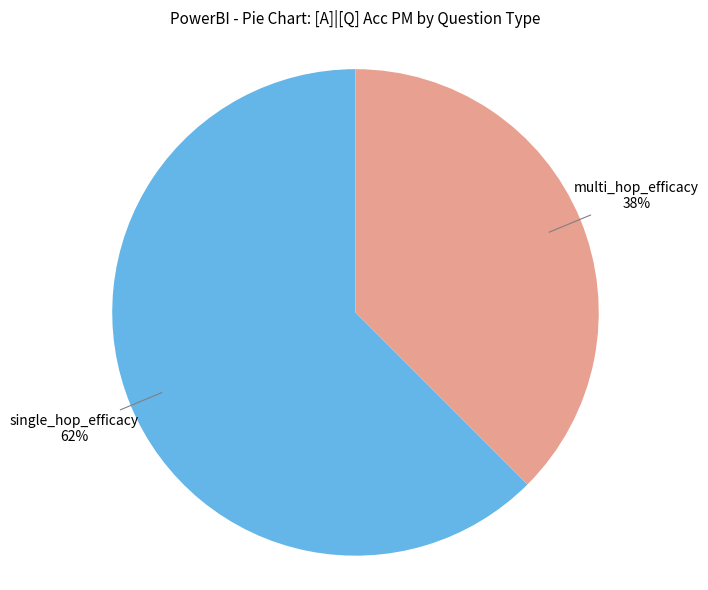

To the nearest percent, what is the average slice percentage?

50%